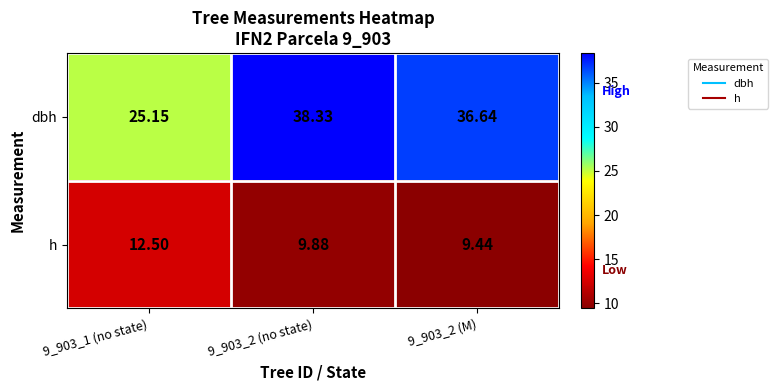

What is the maximum value shown in the chart?

38.3